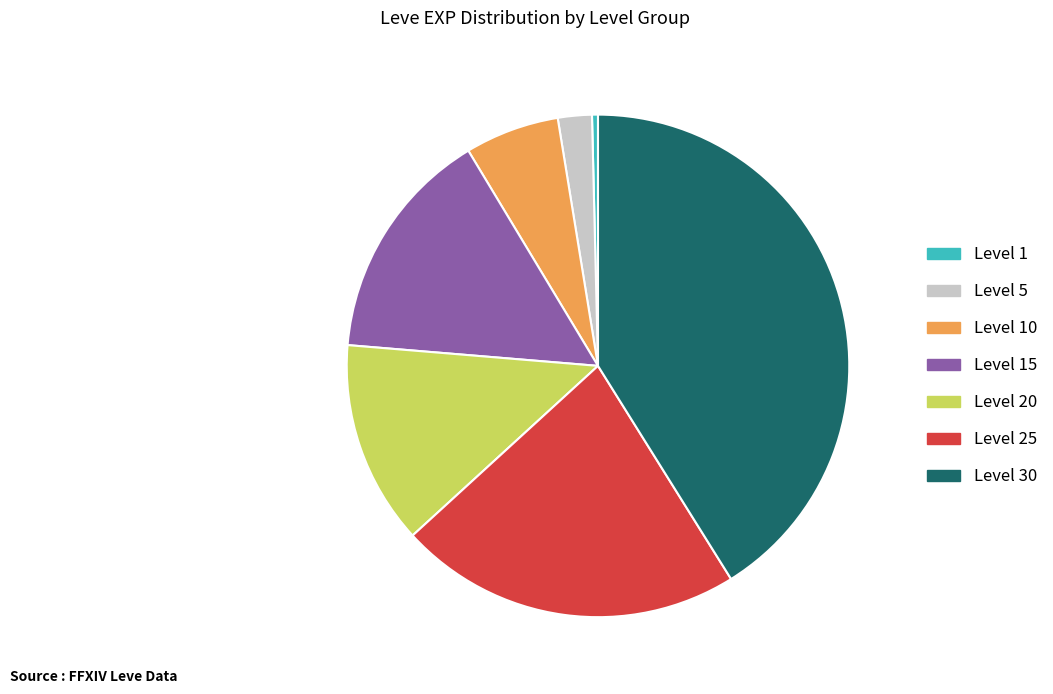

Count the number of slices in the pie.

7